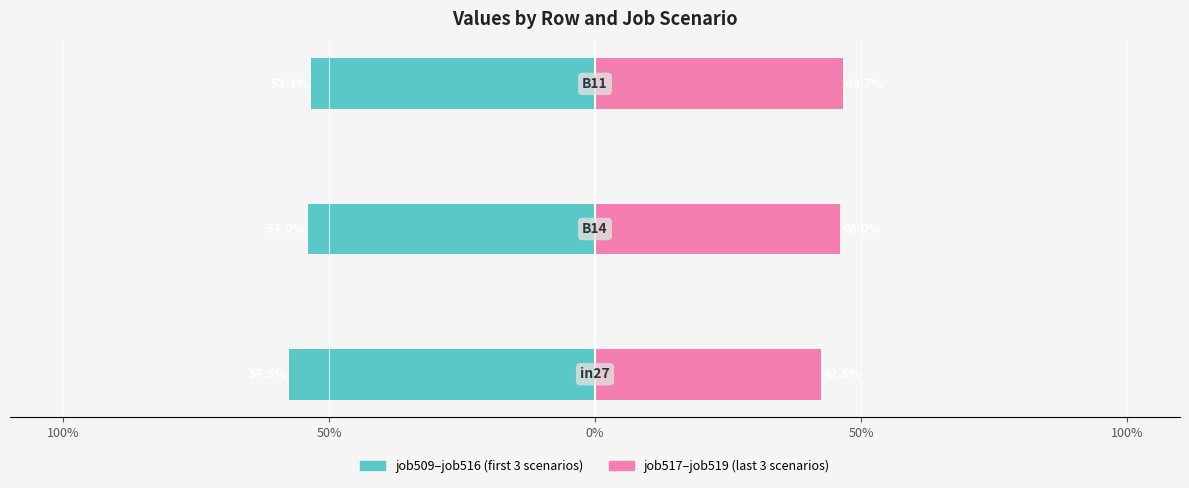

Reading left to right, extract all data points from this chart.

job509–job516 (first 3 scenarios): -57.5	-54.0	-53.3
job517–job519 (last 3 scenarios): 42.5	46.0	46.7